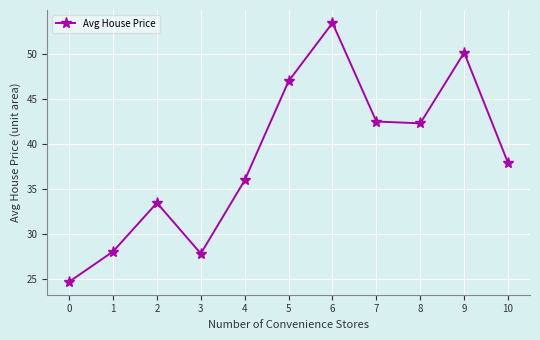

At which category does the chart reach its peak across all series?

6